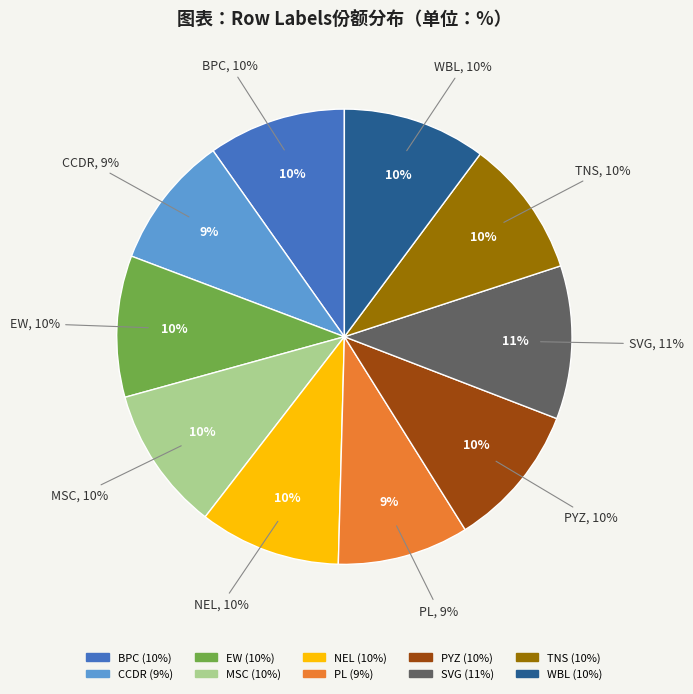

What percentage do PL and NEL together represent?

19.4%